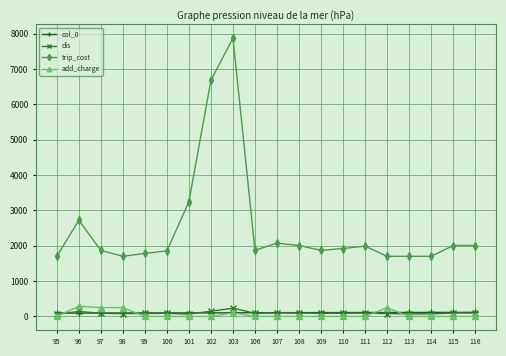

Which series has the largest total across all categories?

trip_cost